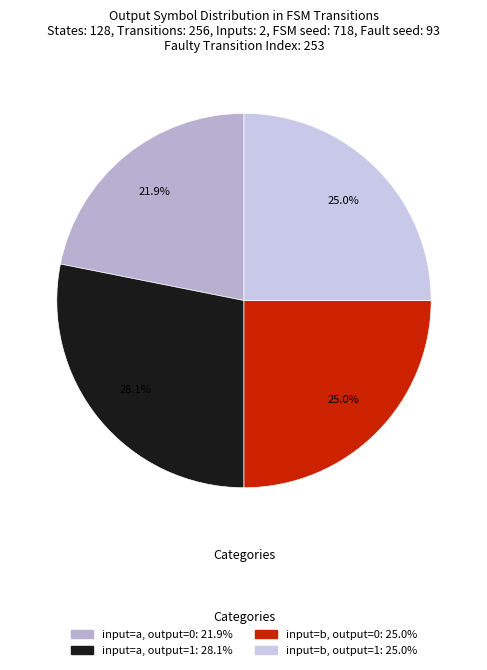

What is the smallest slice in the pie chart?

a->0